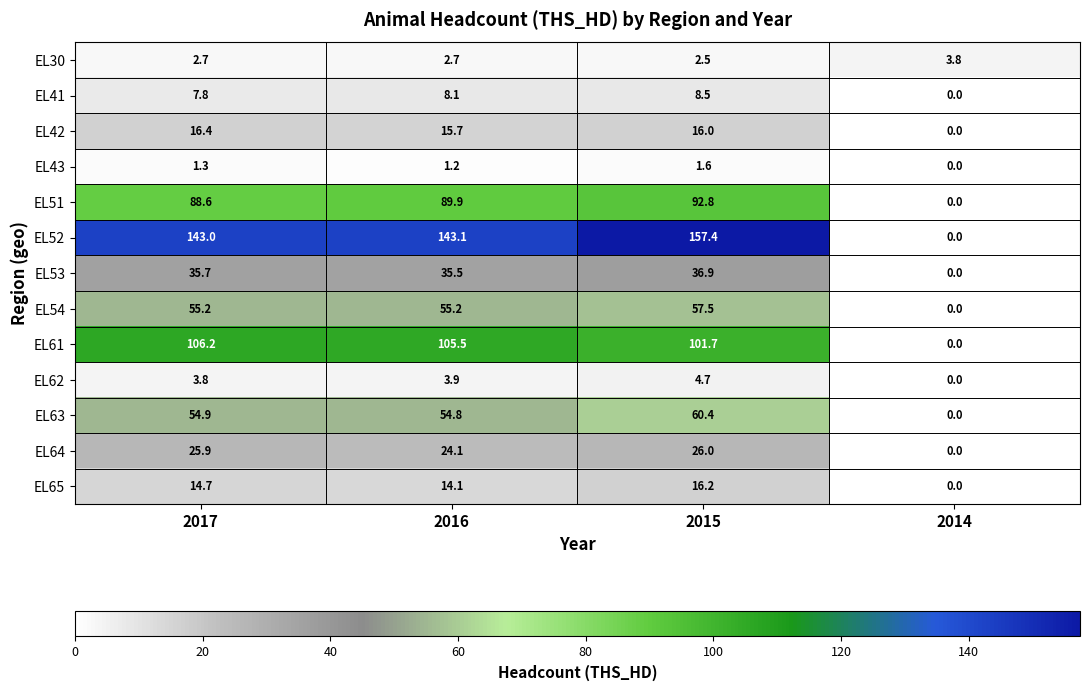

Which label corresponds to the largest value in the chart?

2015